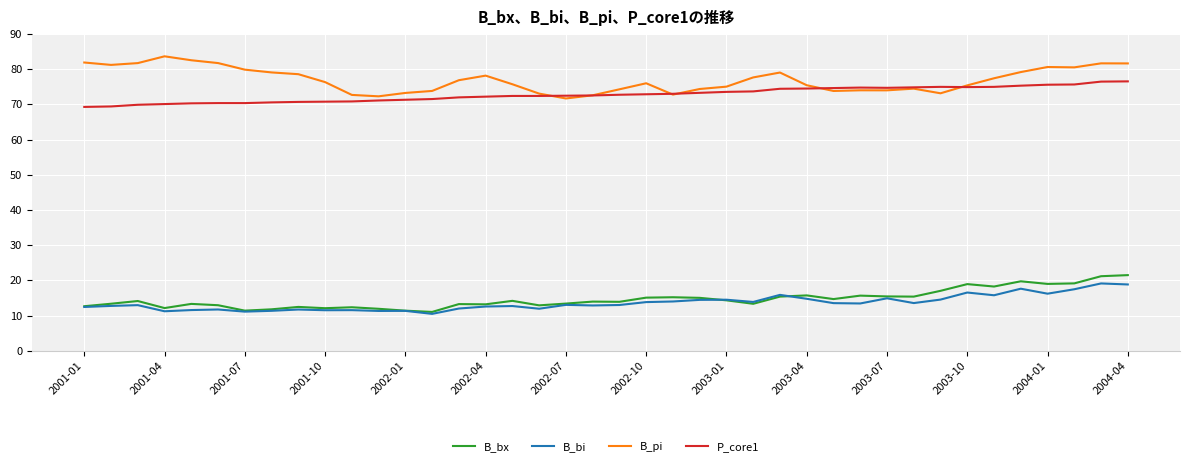

What is the smallest value displayed?

10.5